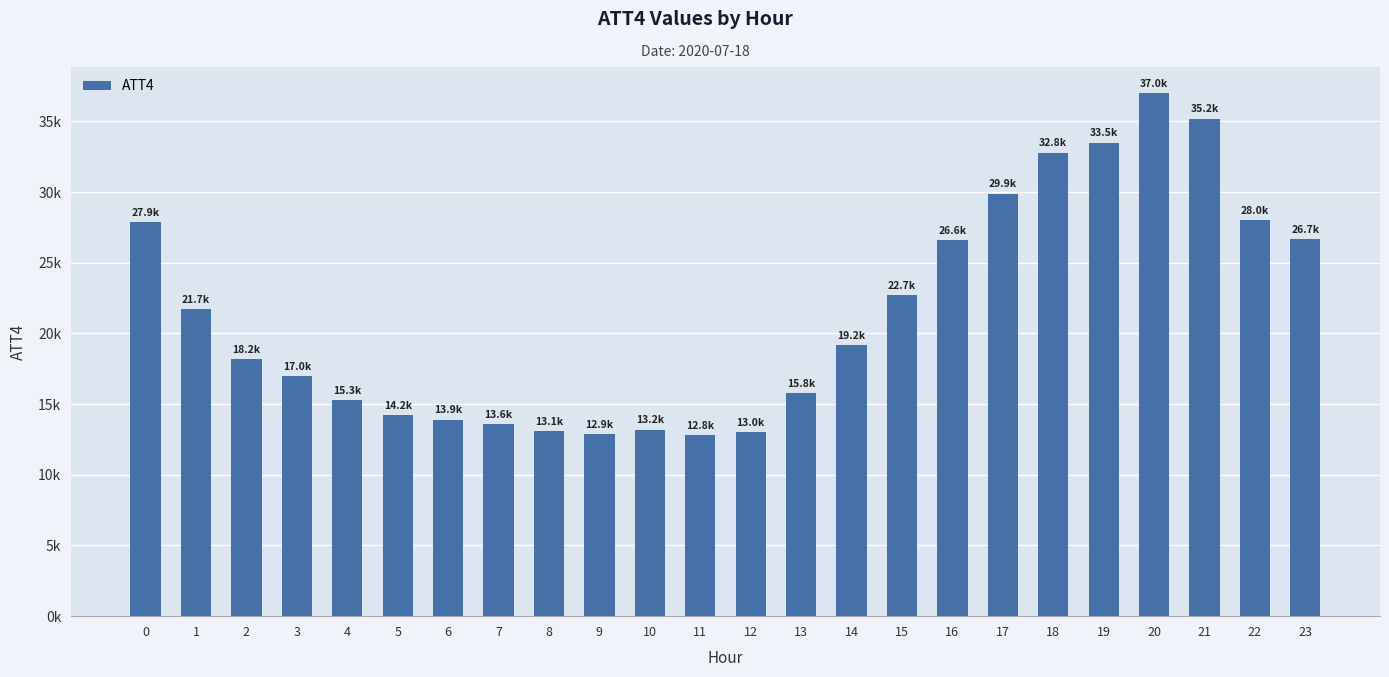

Does the chart contain any negative values?

No